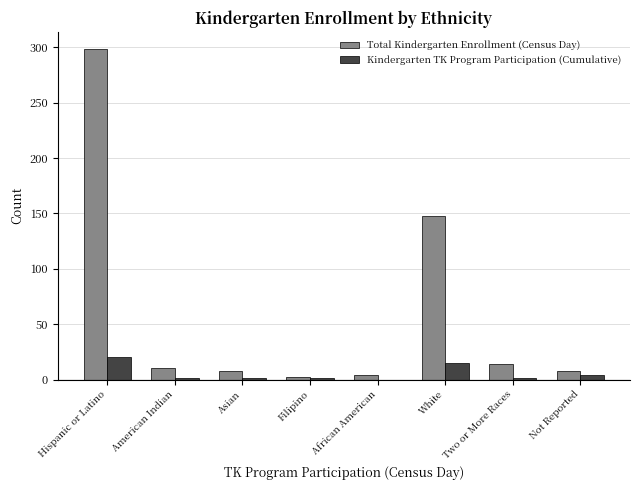

Does the chart contain stacked bars?

No